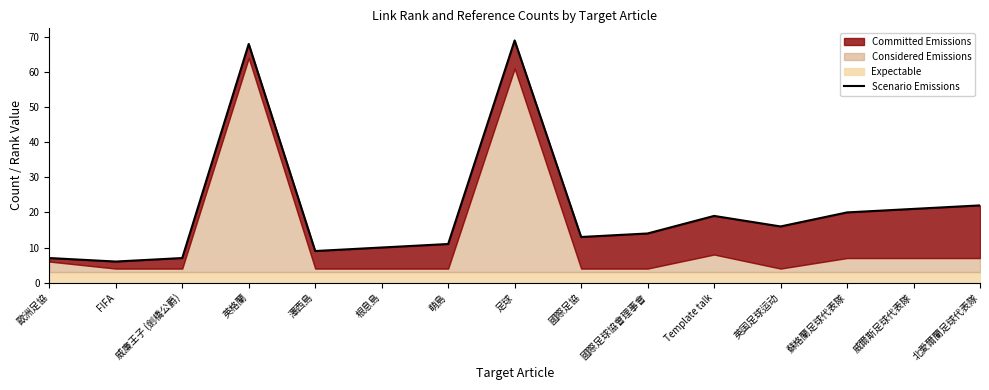

Where is the data nearest to the value 37?

北愛爾蘭足球代表隊